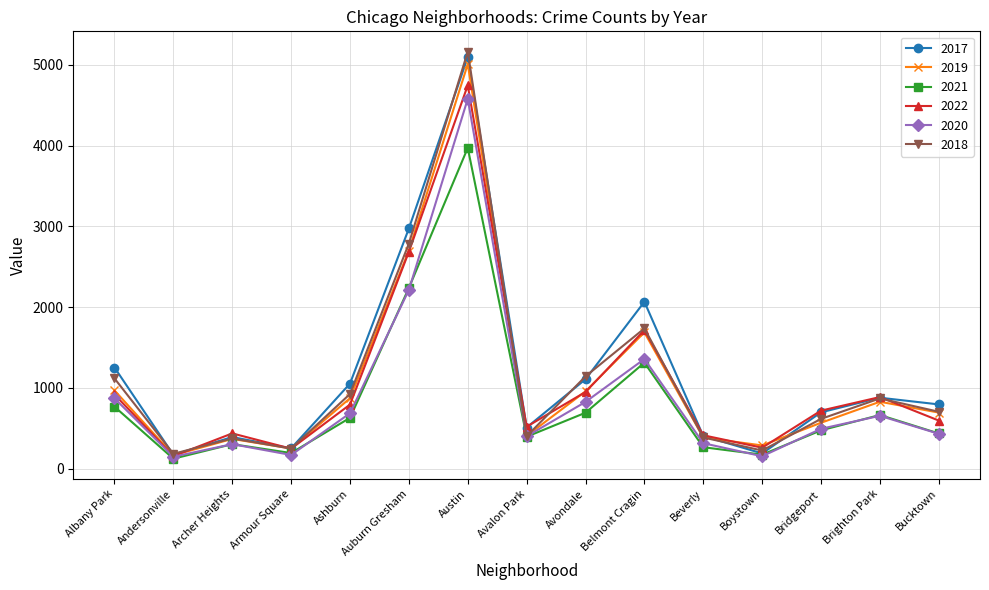

Which series has the widest spread of values?

2018